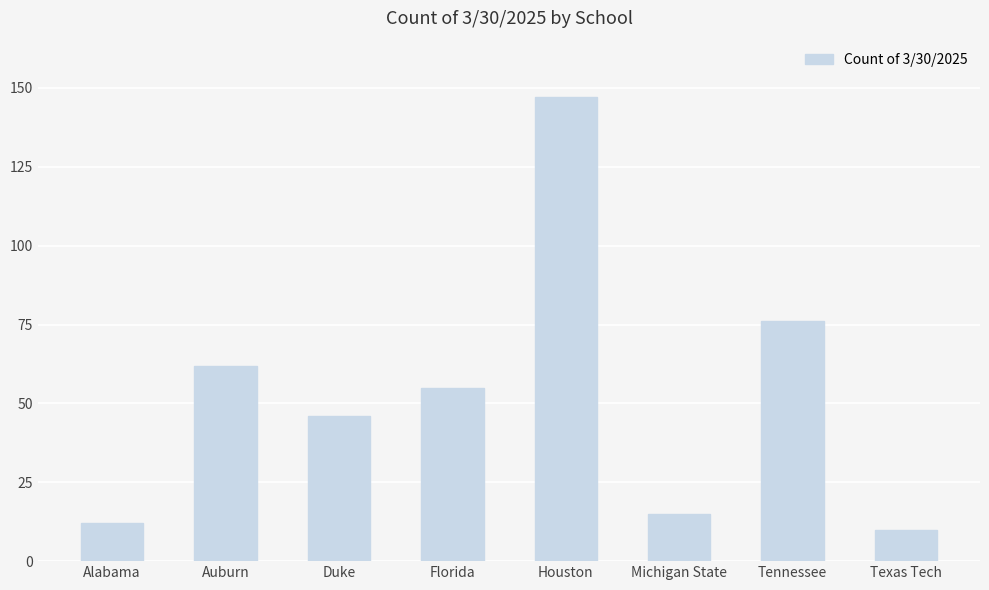

Reading left to right, transcribe all the data shown in this chart.

Alabama=12	Auburn=62	Duke=46	Florida=55	Houston=147	Michigan State=15	Tennessee=76	Texas Tech=10